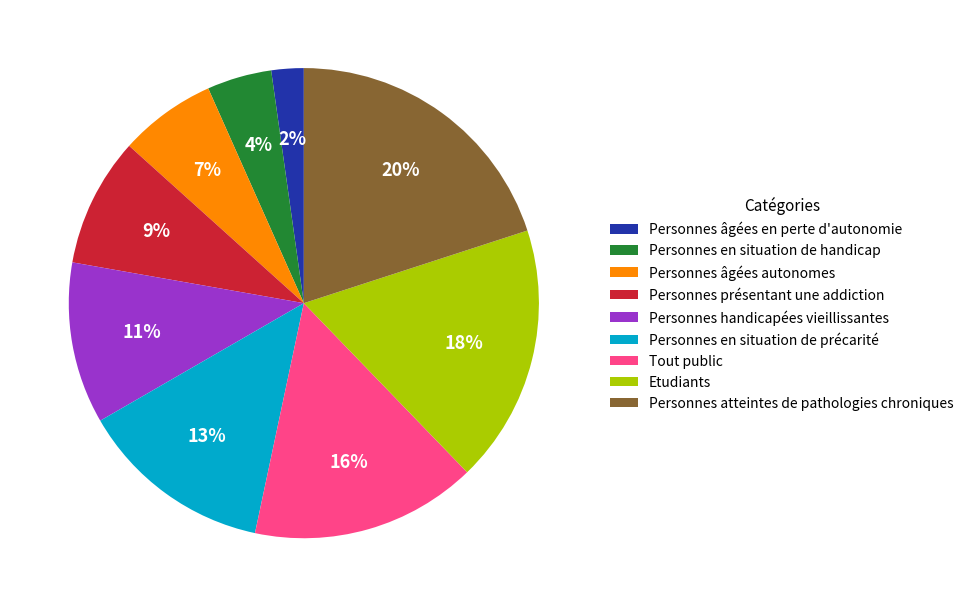

True or false: Personnes handicapées vieillissantes accounts for 11% of the total.

True